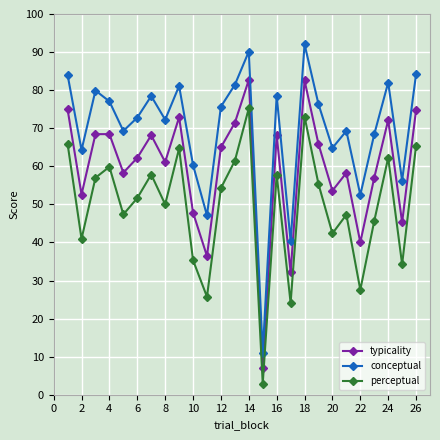

Which series has the largest total across all categories?

conceptual